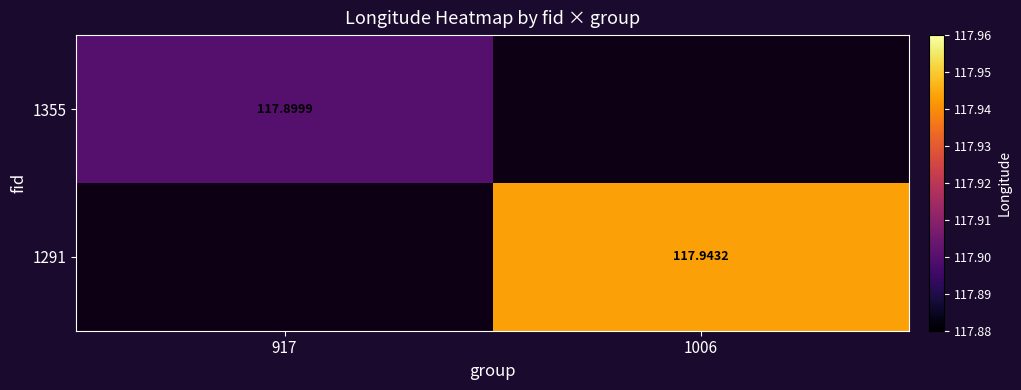

How many categories are shown in the chart?

2